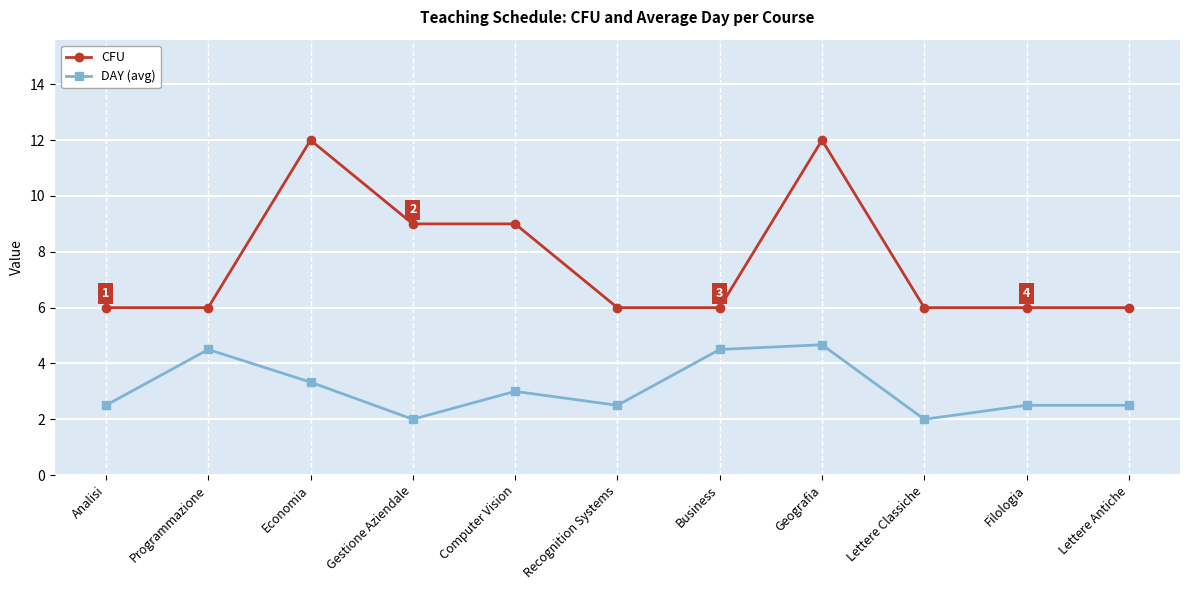

Rank the series by their average value, from highest to lowest.

CFU, DAY (avg)